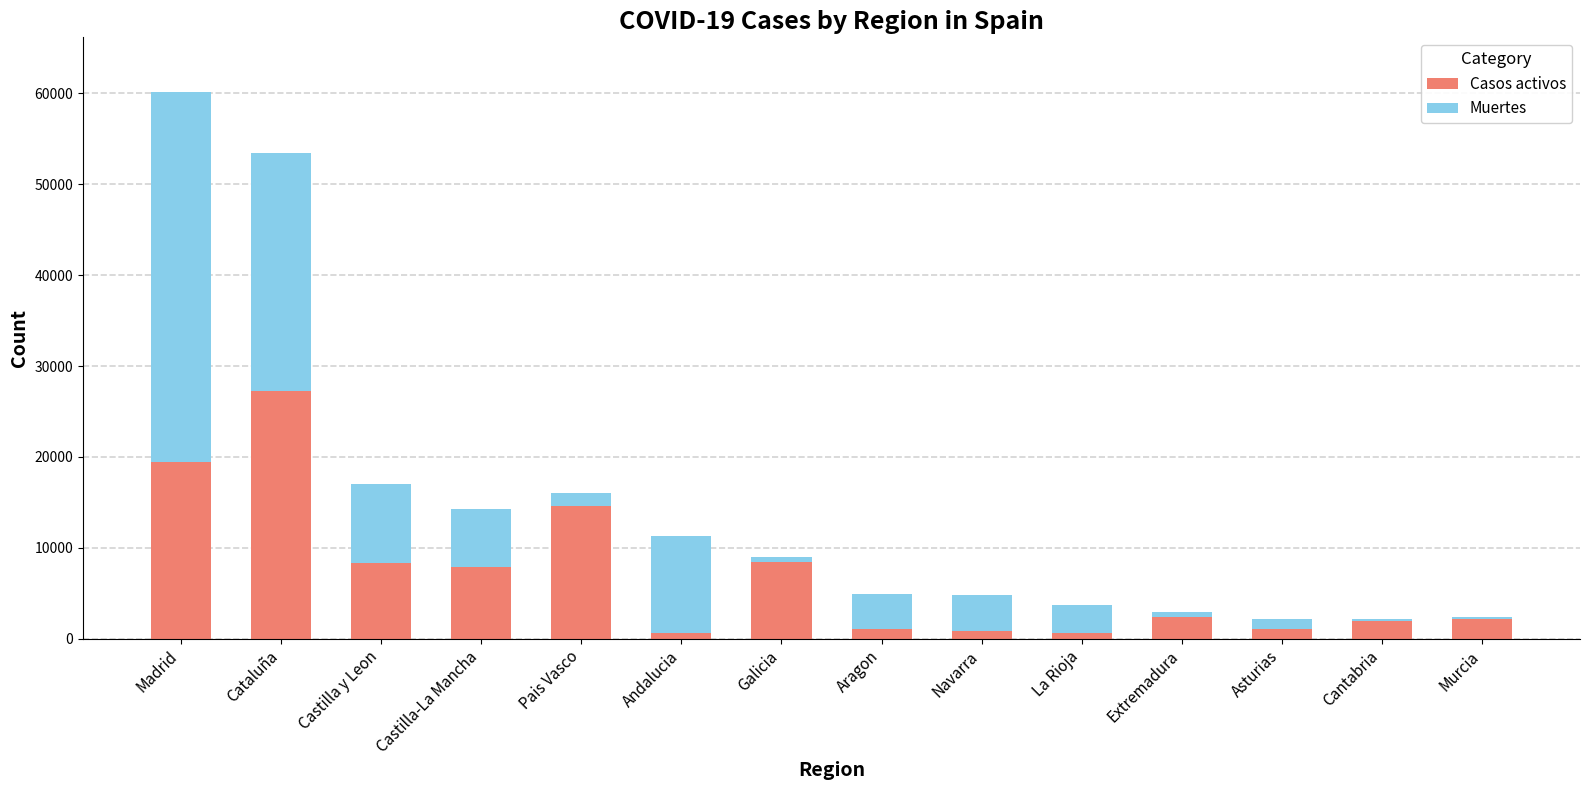

At which category is the sum across all series the highest?

Madrid